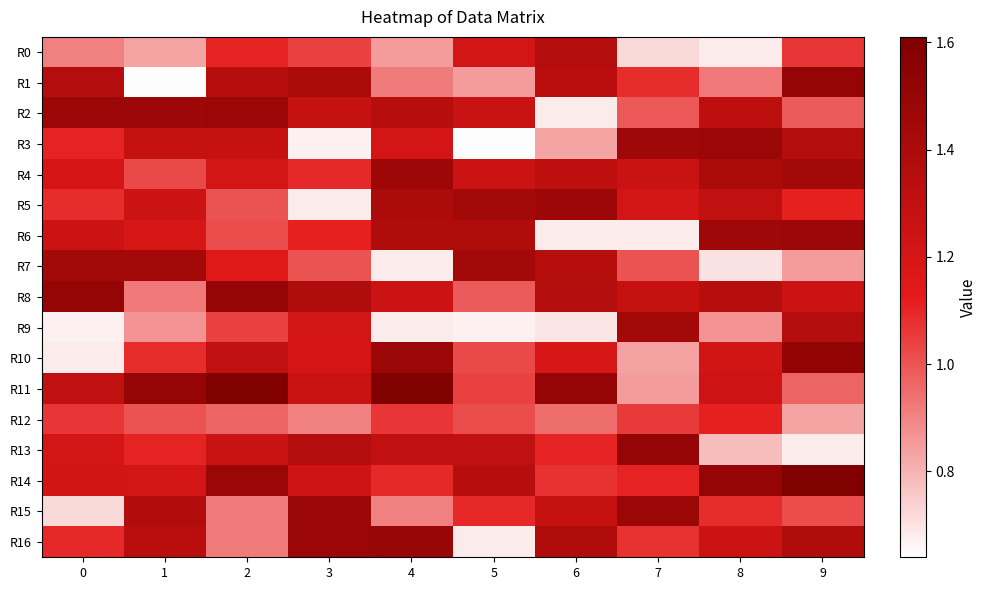

Which series has the largest range (max minus min)?

row_1